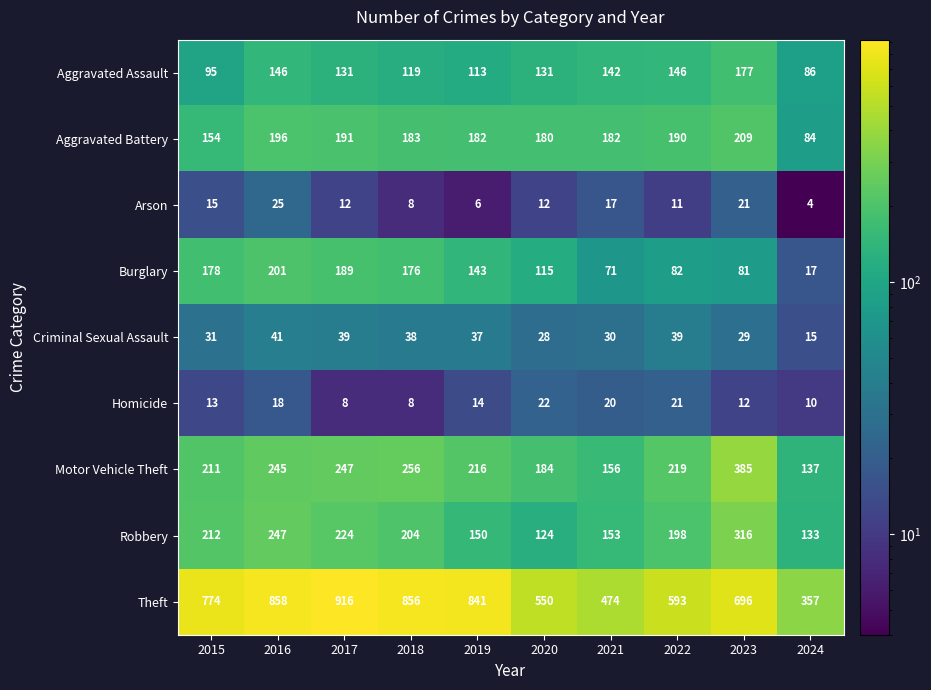

What is the difference between the second highest and minimum values in the Robbery series?

123